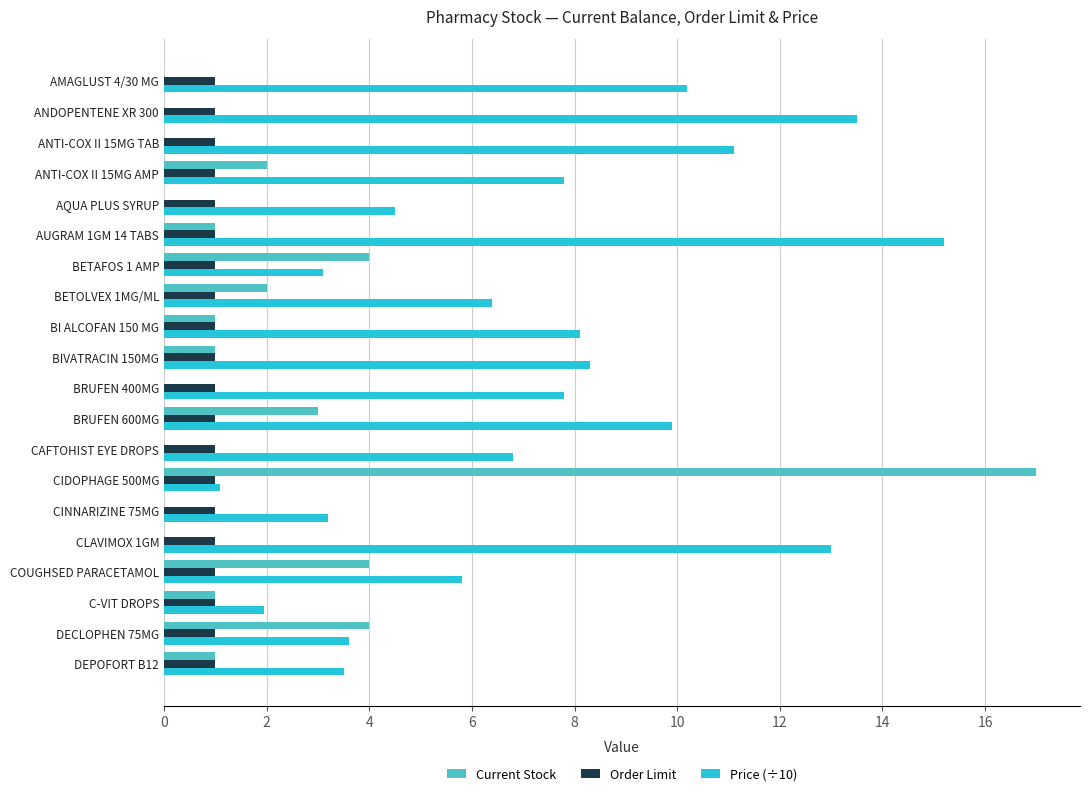

What is the approximate value of Current Stock at COUGHSED PARACETAMOL?

4.0